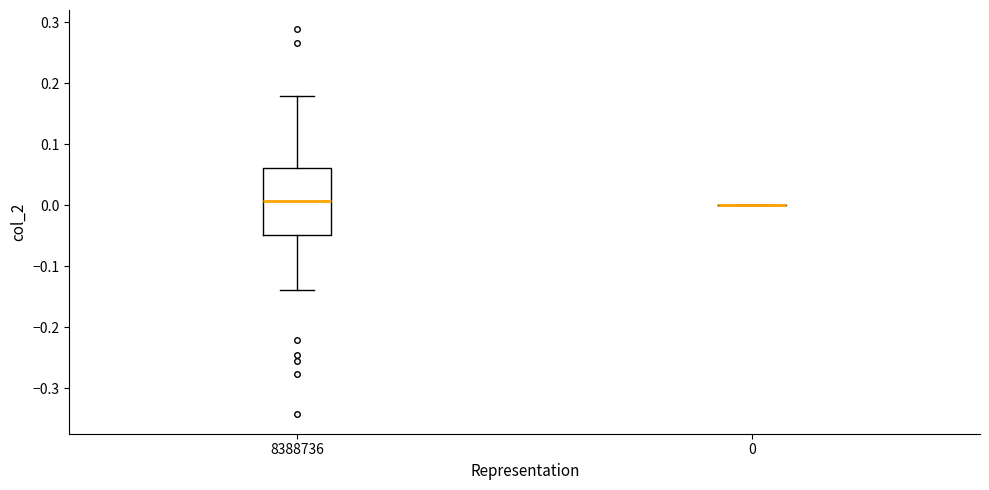

Which box is the tallest, from its lower edge to its upper edge?

8388736